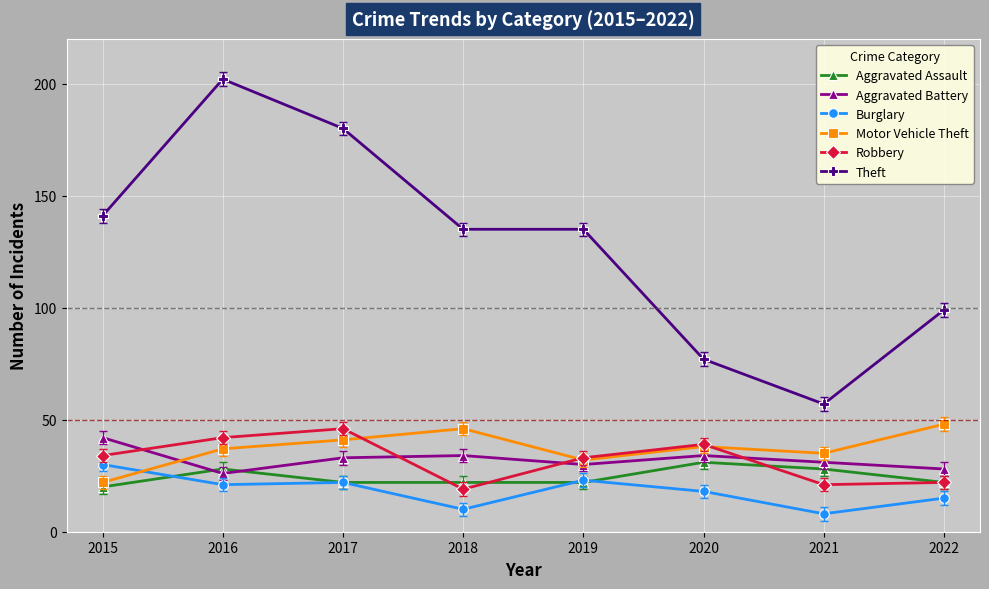

Which series changed the most between 2017 and 2018?

Theft